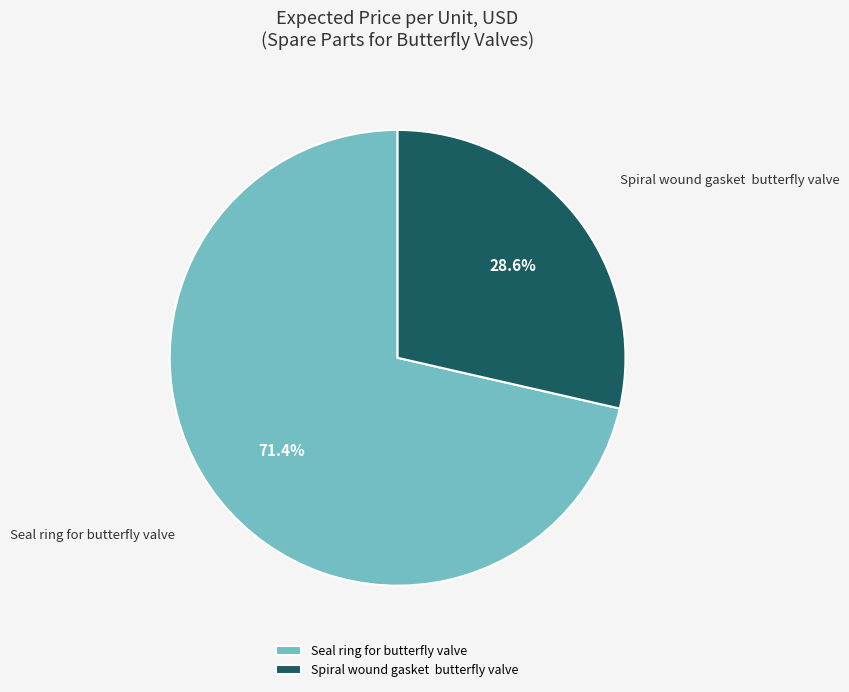

Rank the categories by value from highest to lowest.

Seal ring for butterfly valve, Spiral wound gasket butterfly valve